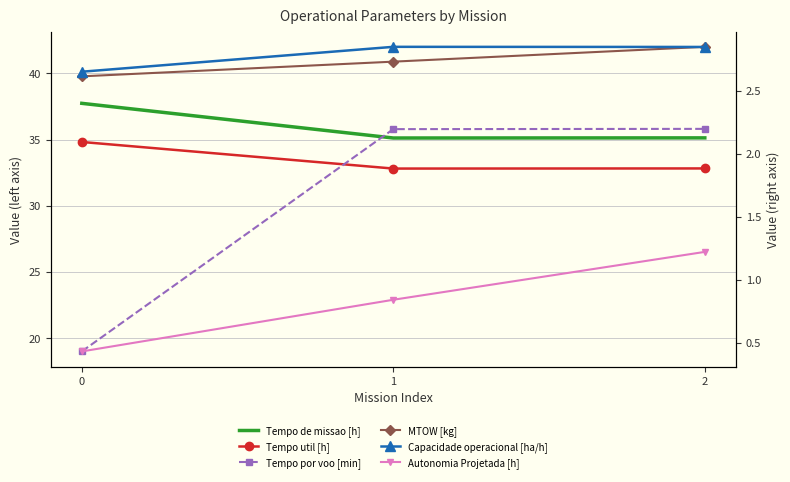

Rank the series by their maximum value, from highest to lowest.

MTOW [kg], Tempo de missao [h], Tempo por voo [min], Tempo util [h], Capacidade operacional [ha/h], Autonomia Projetada [h]